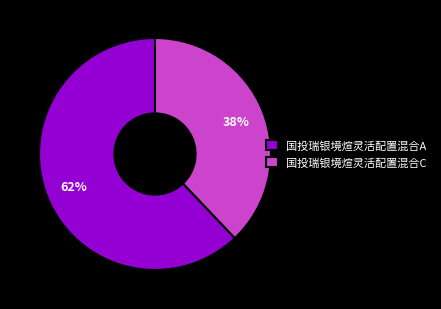

Is 国投瑞银境煊灵活配置混合A the majority of the pie?

Yes